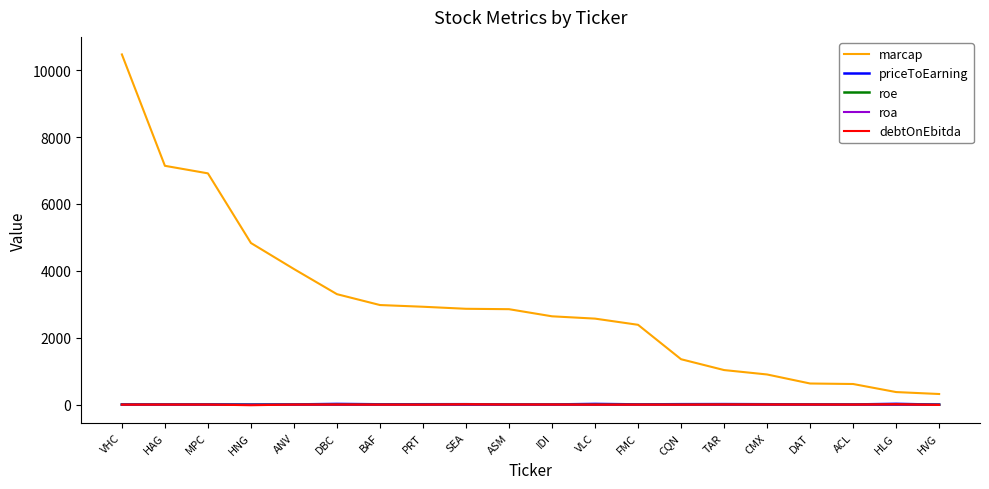

True or false: marcap and roe cross at least once.

False